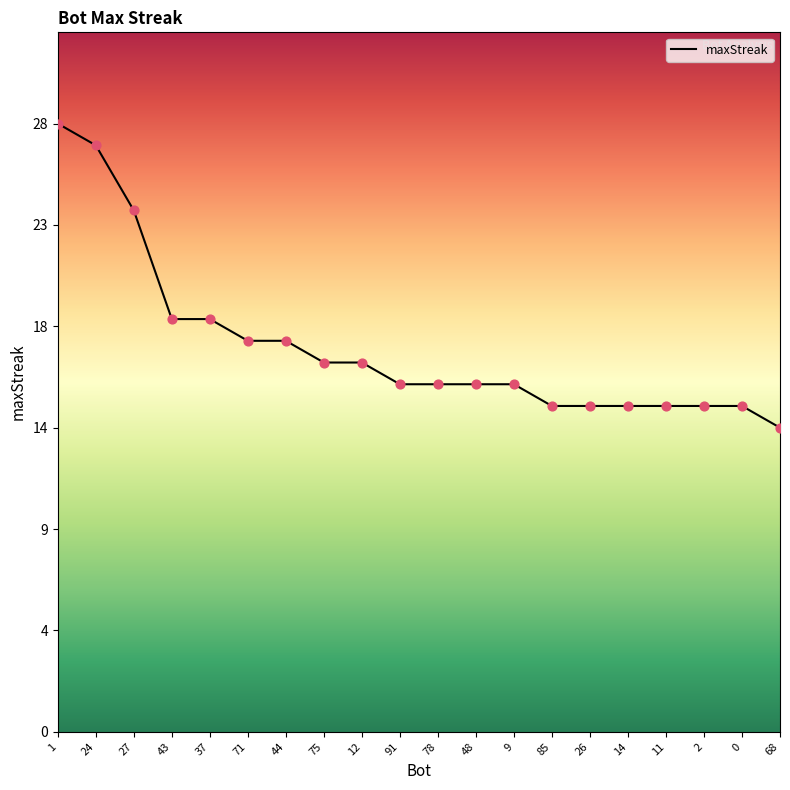

What is the change in value from 37 to 78?

-3